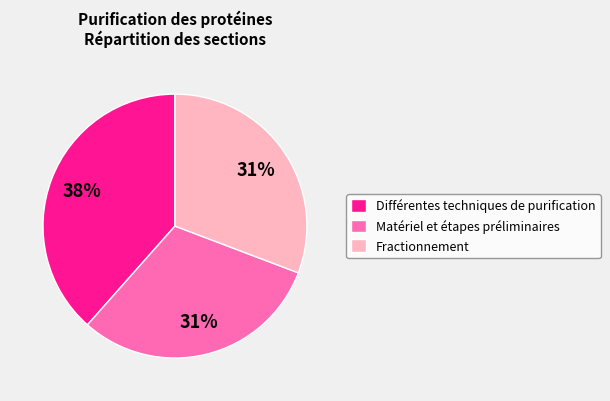

True or false: Différentes techniques de purification accounts for 38% of the total.

True